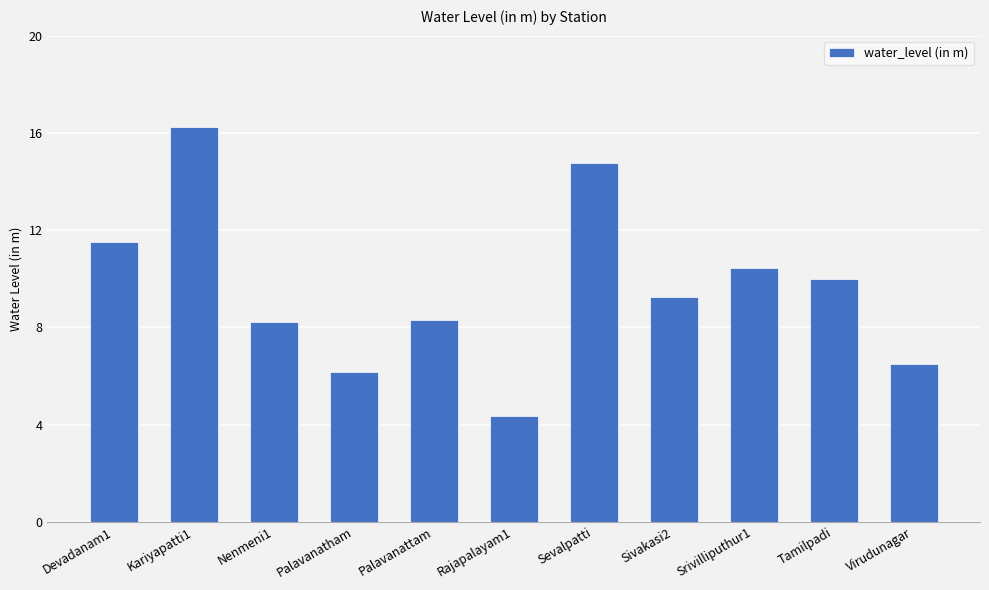

What is the change in value from Palavanattam to Sivakasi2?

+1.0